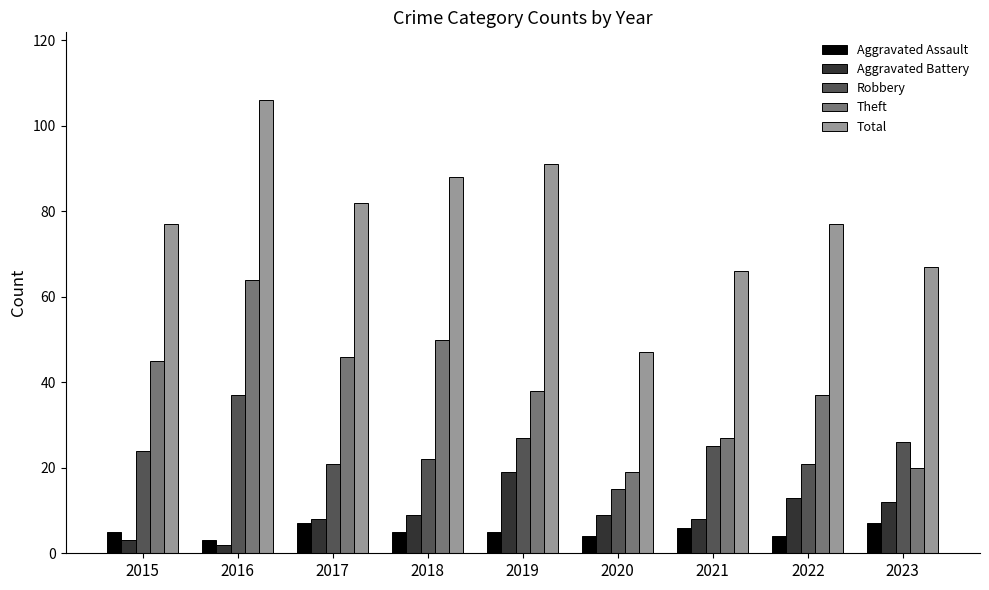

Which series changed the most between 2015 and 2020?

Total